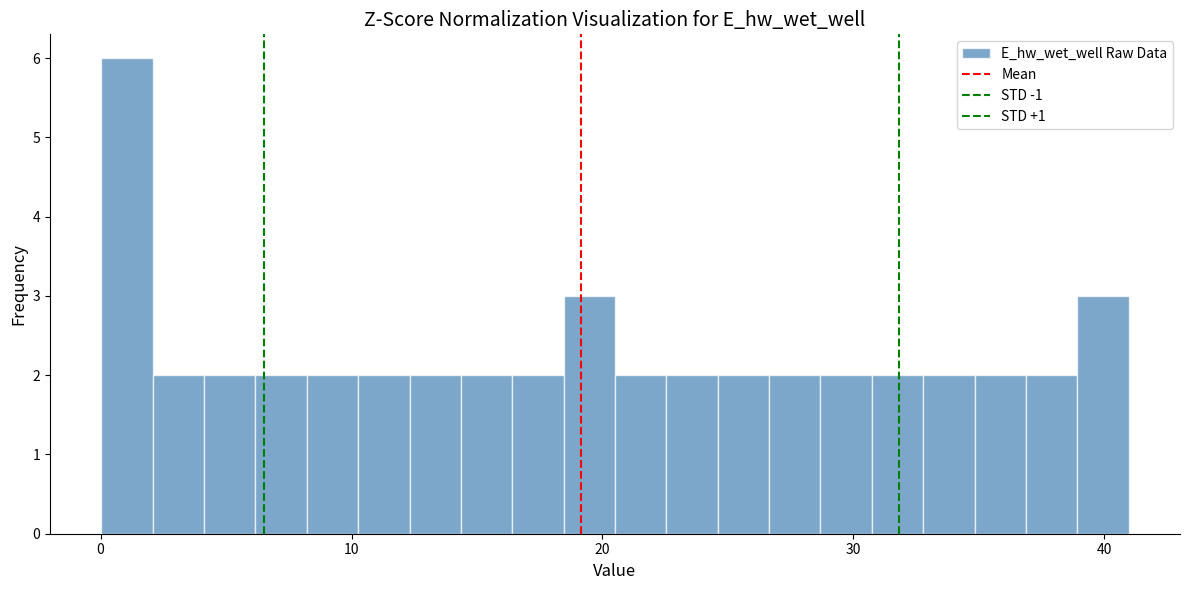

Around what value on the x-axis is the tallest bar? Give the approximate position of its centre, as read against the axis.

1